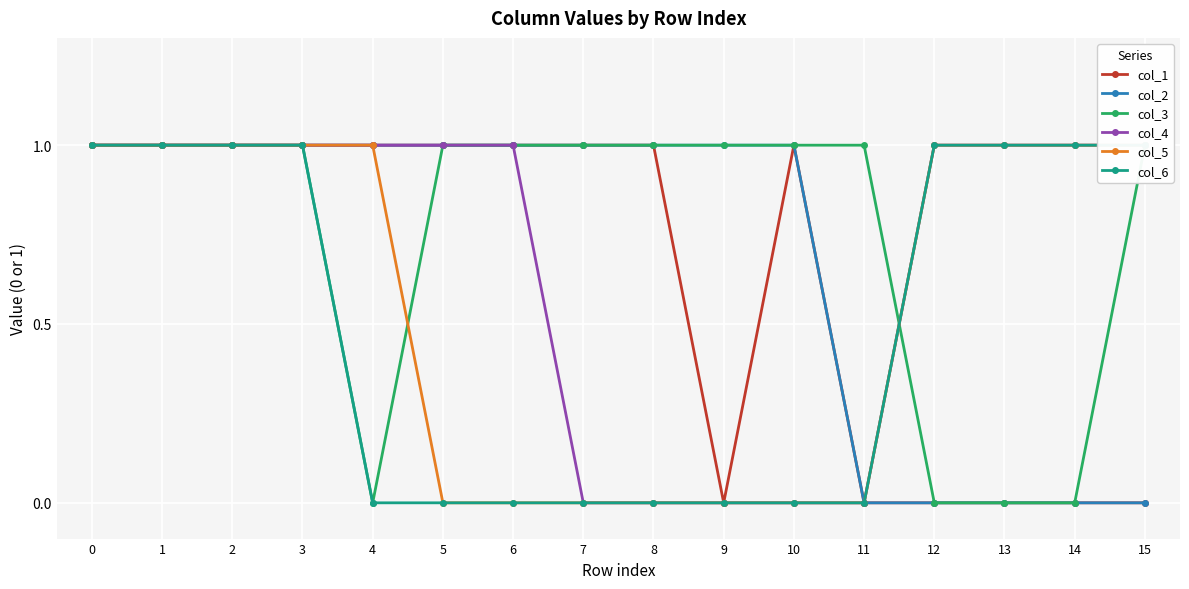

The value of col_1 at 1 is 1. True or false?

True